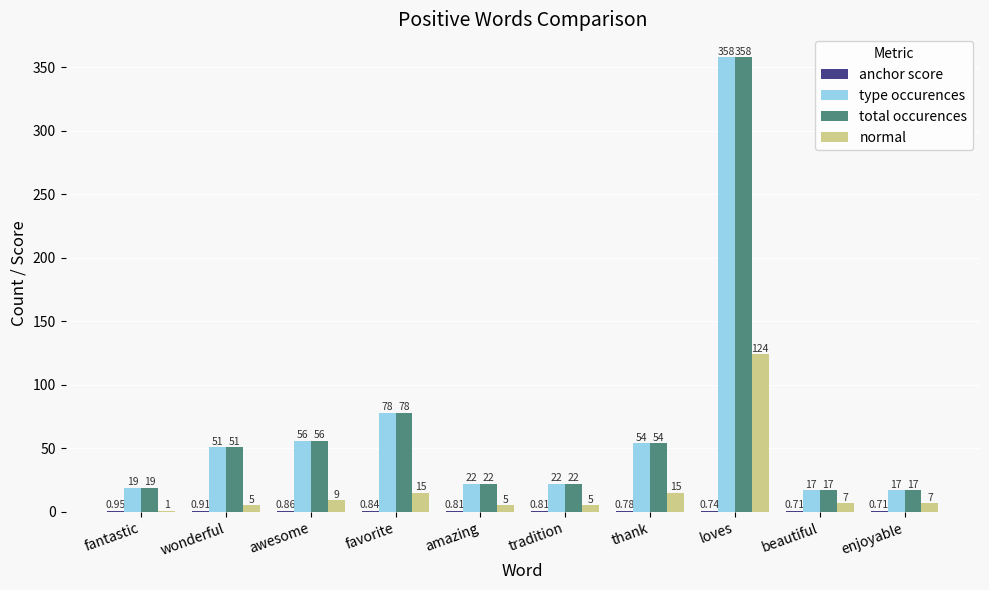

Is the value of total occurences at thank greater than the value of type occurences at awesome?

No